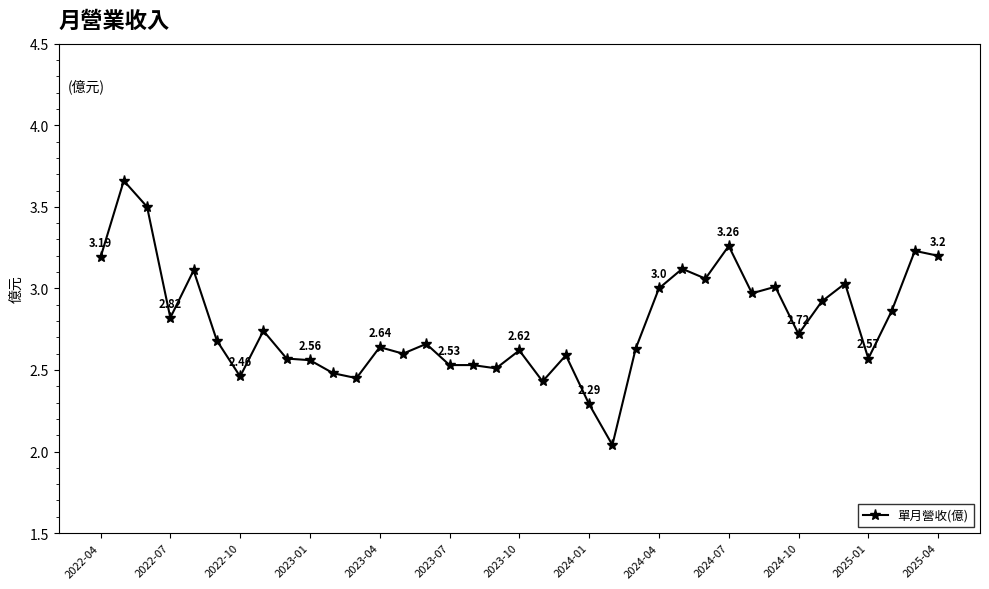

True or false: there are more than 1 points higher than both neighbors.

True